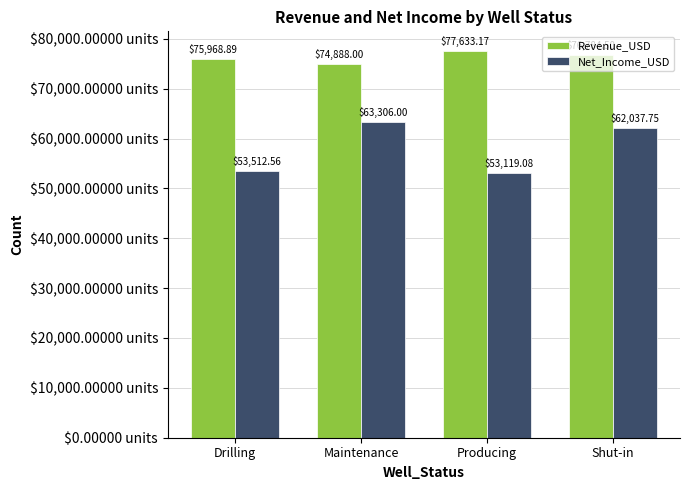

What is the greatest value displayed?

77633.2